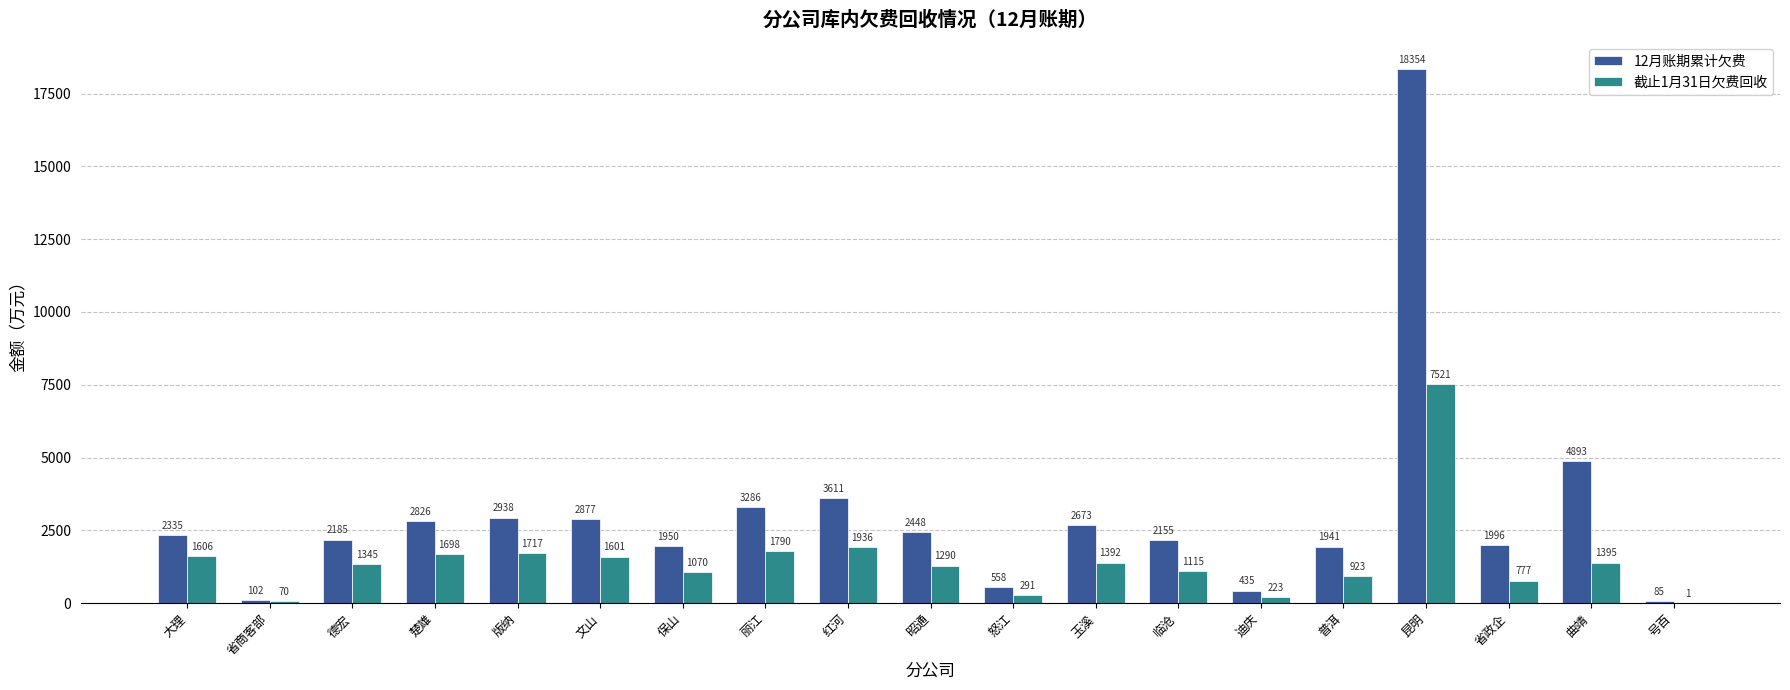

At which label is 12月账期累计欠费 closest to 9219?

曲靖